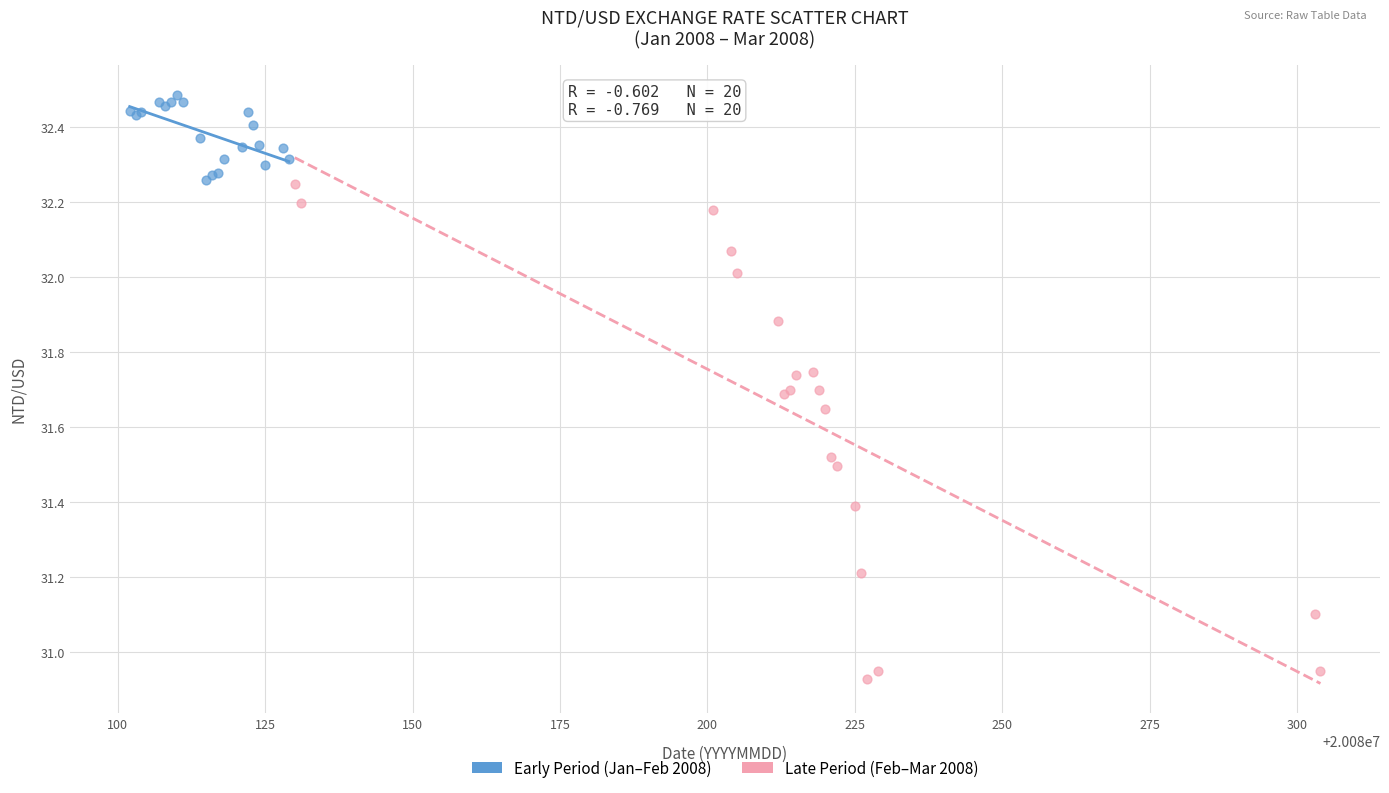

Which series reaches the maximum Y coordinate?

Early Period (Jan–Feb 2008)